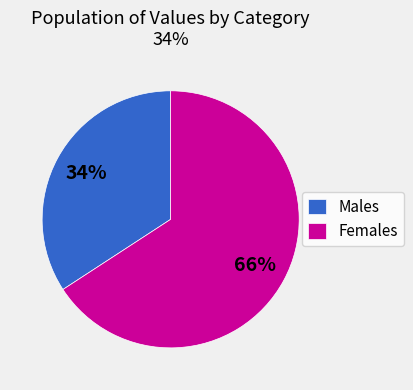

Is it true that Females is 66% of the pie?

True